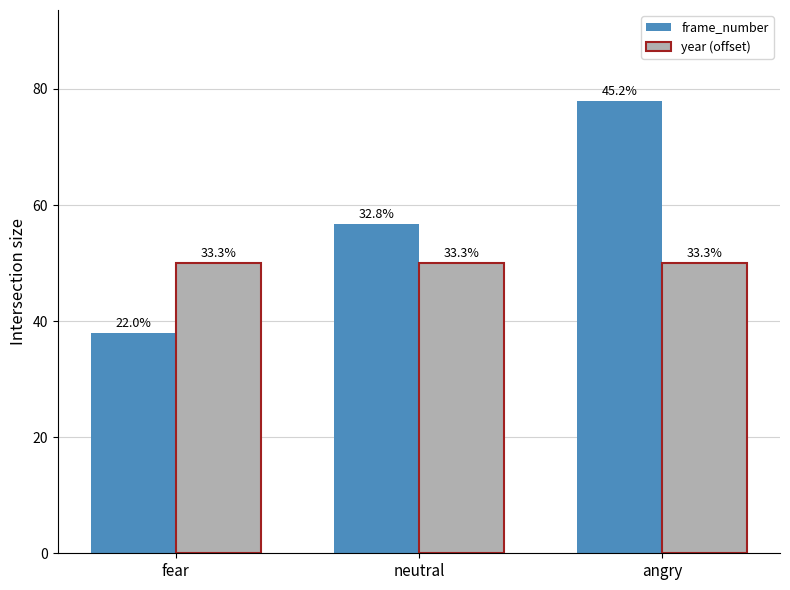

The frame_number series shows 56.7 at neutral. True or false?

True